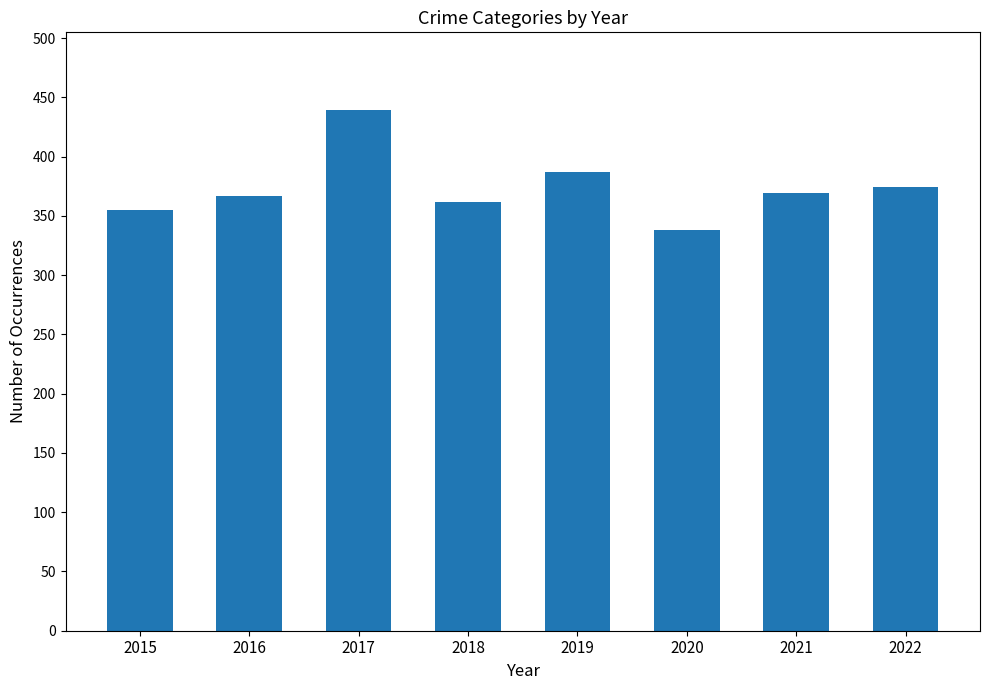

What is the change in value from 2019 to 2021?

-18